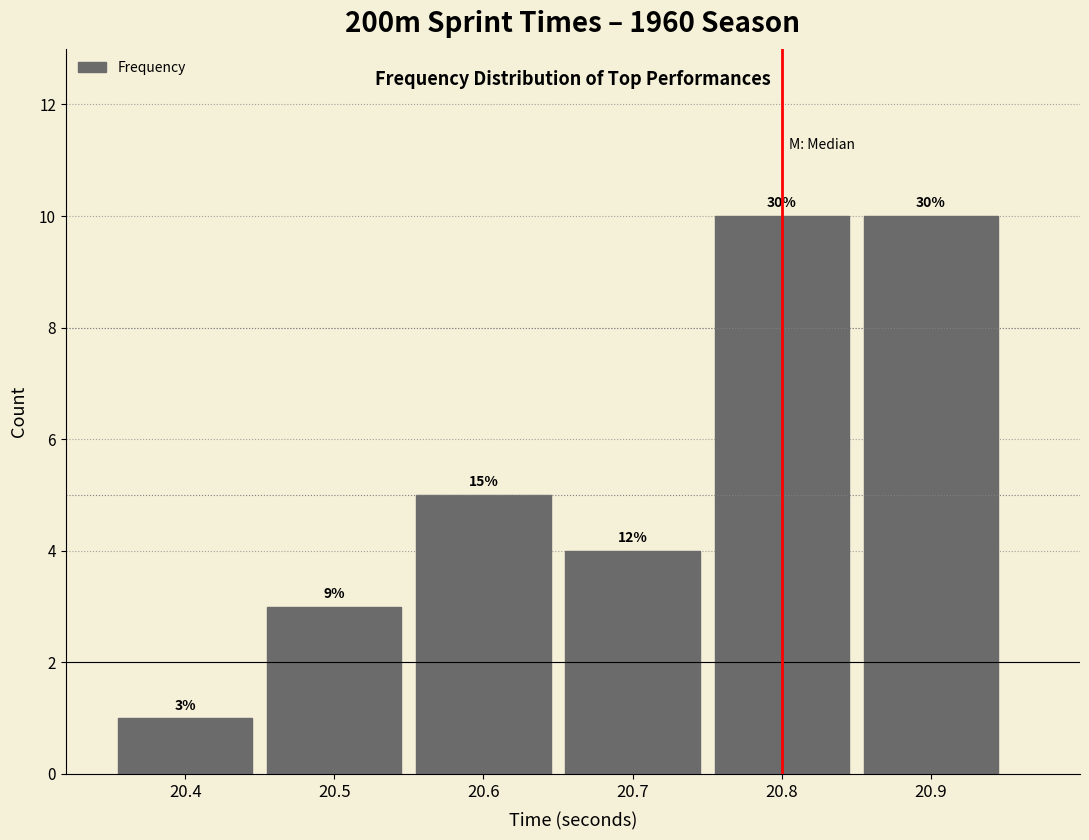

How many bars are there in total?

6